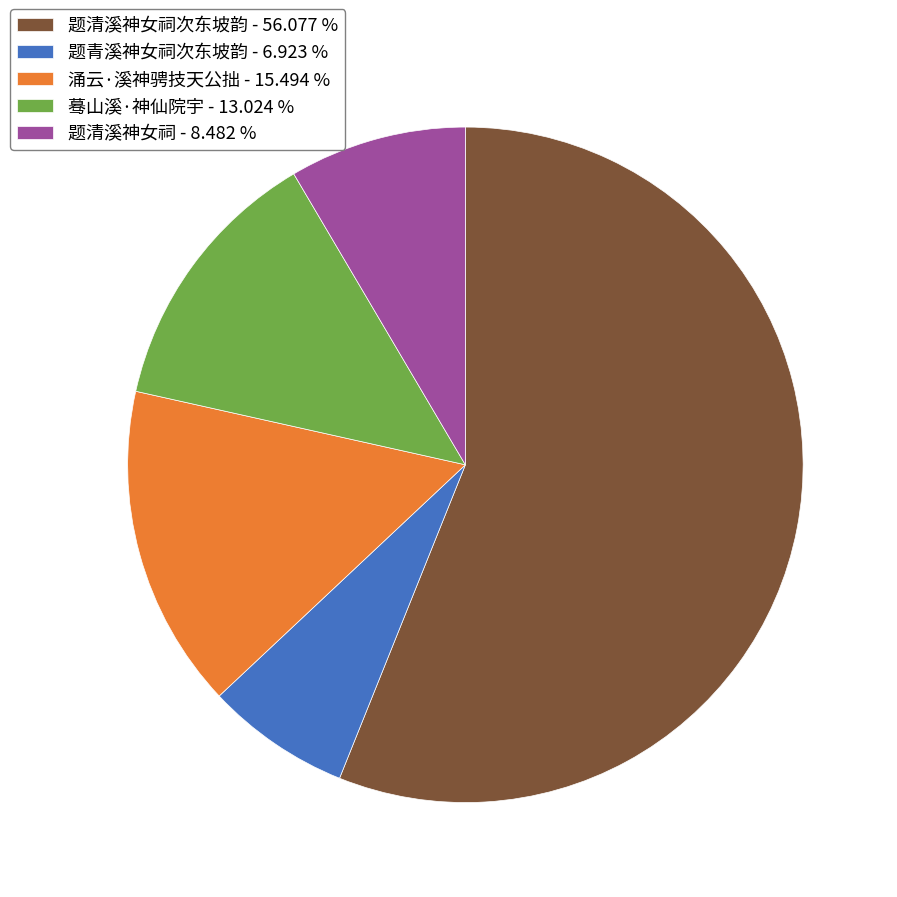

Rank the categories by value from highest to lowest.

题清溪神女祠次东坡韵 - 56.077 %, 涌云·溪神骋技天公拙 - 15.494 %, 蓦山溪·神仙院宇 - 13.024 %, 题清溪神女祠 - 8.482 %, 题青溪神女祠次东坡韵 - 6.923 %